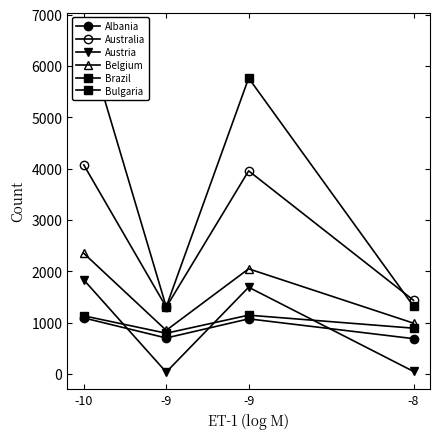

Reading right to left, transcribe all the data shown in this chart.

Albania: -8=686	-9=1072	-9=699	-10=1090
Australia: -8=1434	-9=3956	-9=1301	-10=4072
Austria: -8=47	-9=1688	-9=34	-10=1831
Belgium: -8=988	-9=2047	-9=848	-10=2349
Brazil: -8=1318	-9=5764	-9=1306	-10=6708
Bulgaria: -8=890	-9=1144	-9=792	-10=1131